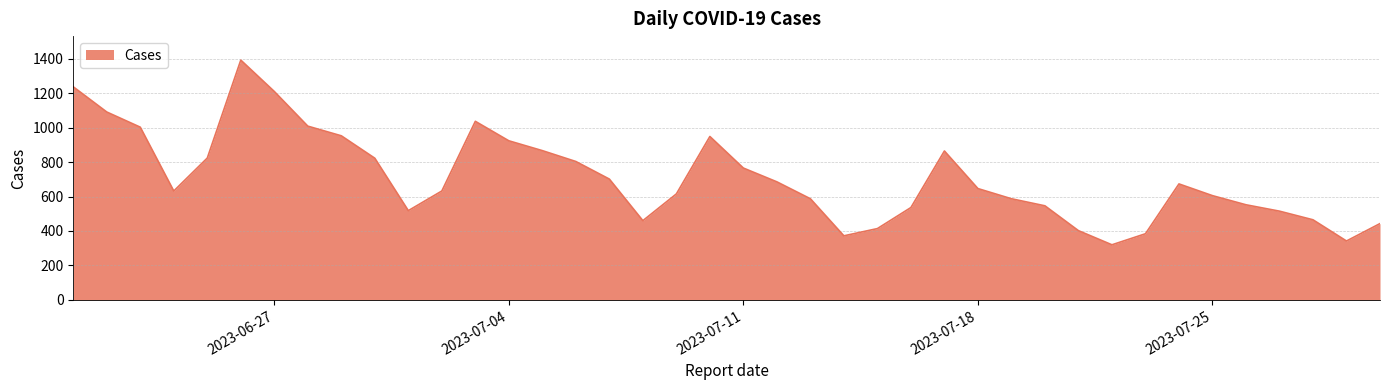

What is the greatest value displayed?

1391